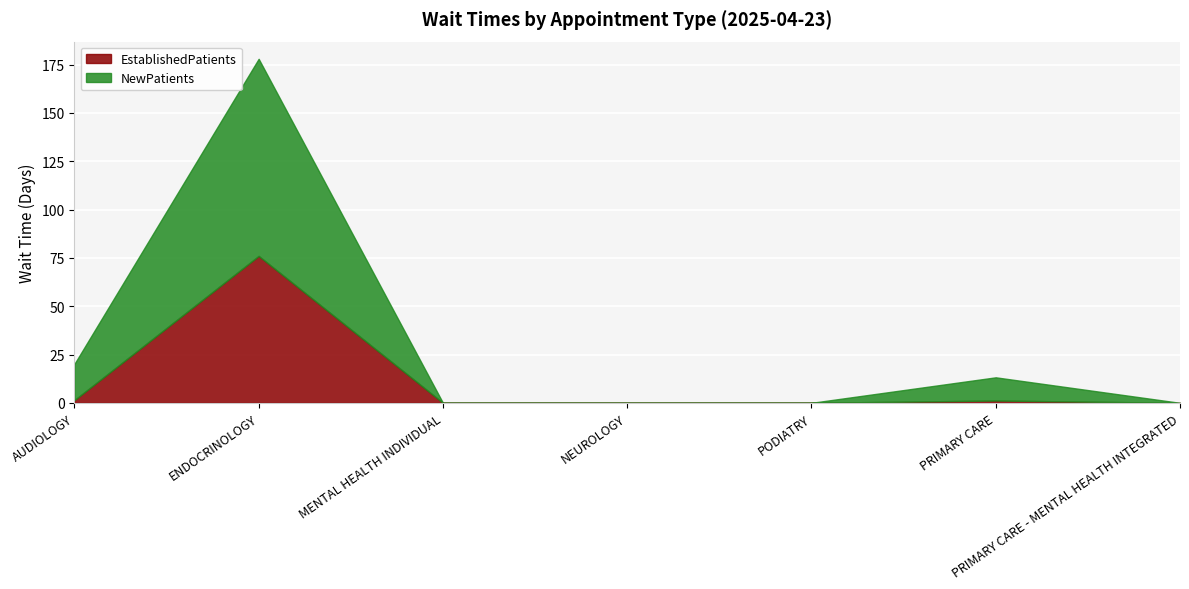

Between PRIMARY CARE and PRIMARY CARE - MENTAL HEALTH INTEGRATED, which series saw the biggest shift?

NewPatients